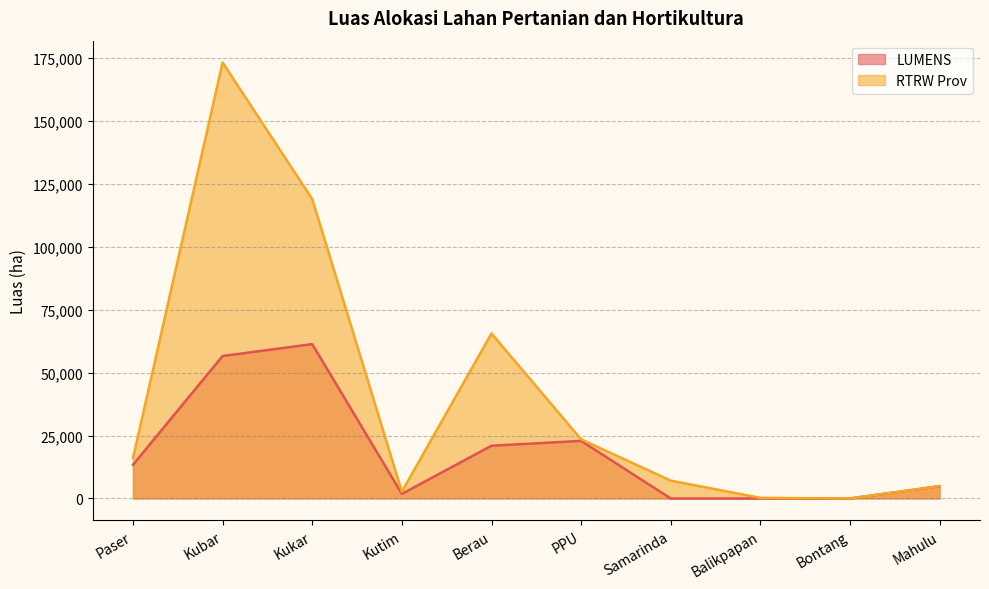

What is the difference between the maximum and minimum values in the LUMENS series?

61315